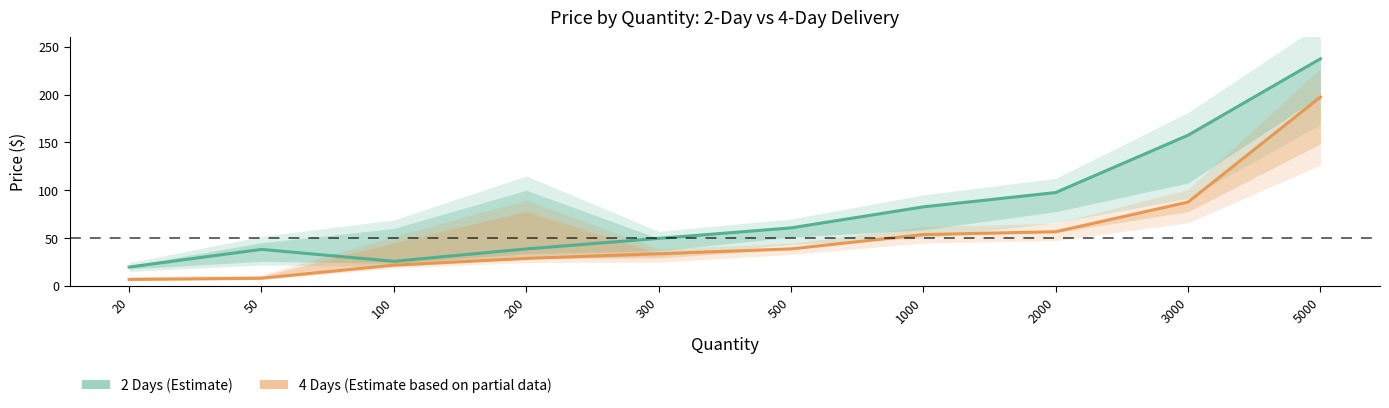

List the series in order of their overall mean, highest first.

2 Days, 4 Days